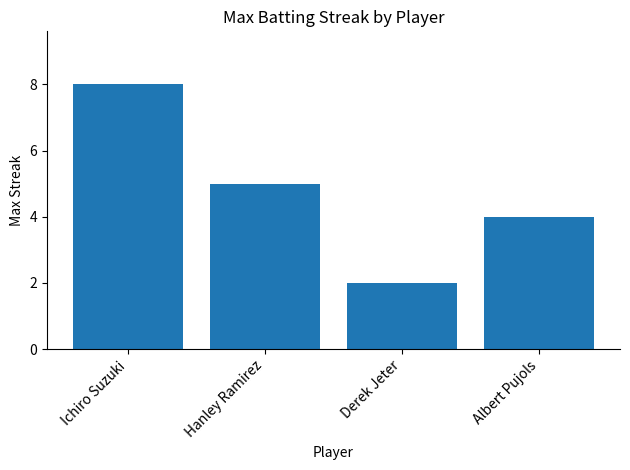

Which category has the lowest value across all series?

Derek Jeter